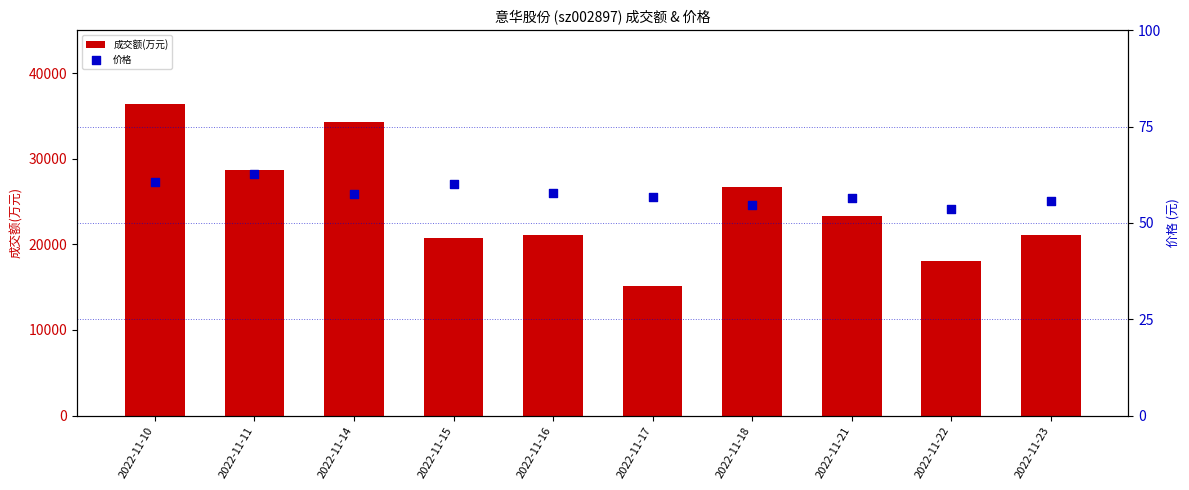

Which series contains the highest Y value?

成交额(万元)